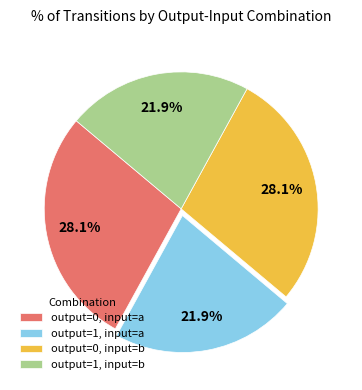

Is output=0, input=a the majority of the pie?

No